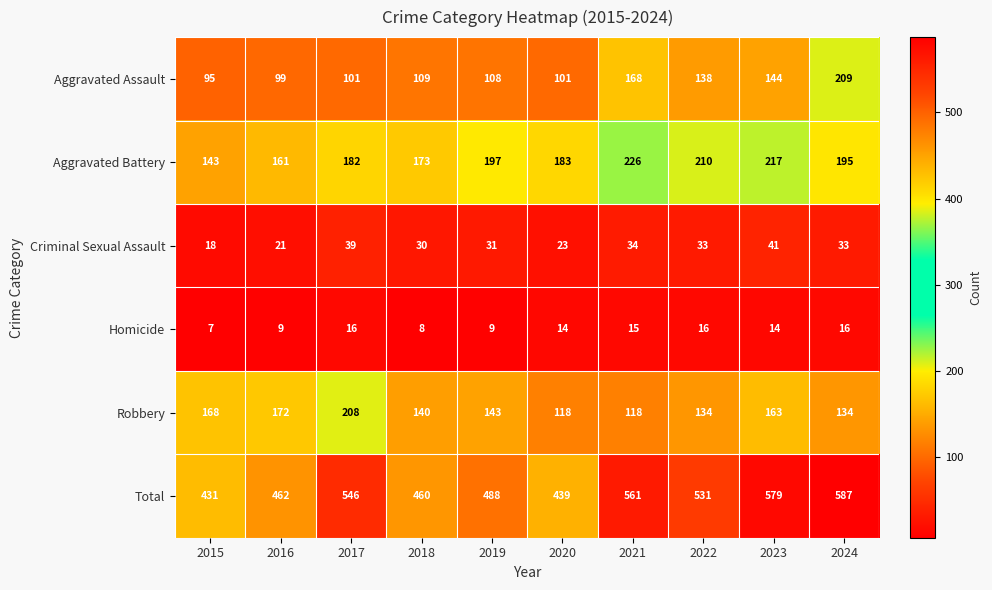

The Total series shows 397 at 2023. True or false?

False